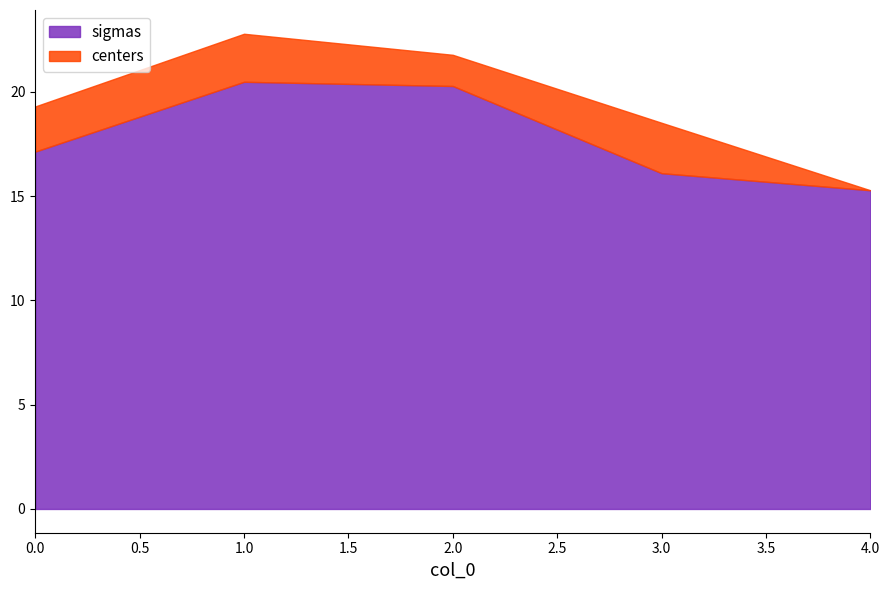

Reading left to right, transcribe the values for sigmas.

17.1	20.5	20.3	16.1	15.3